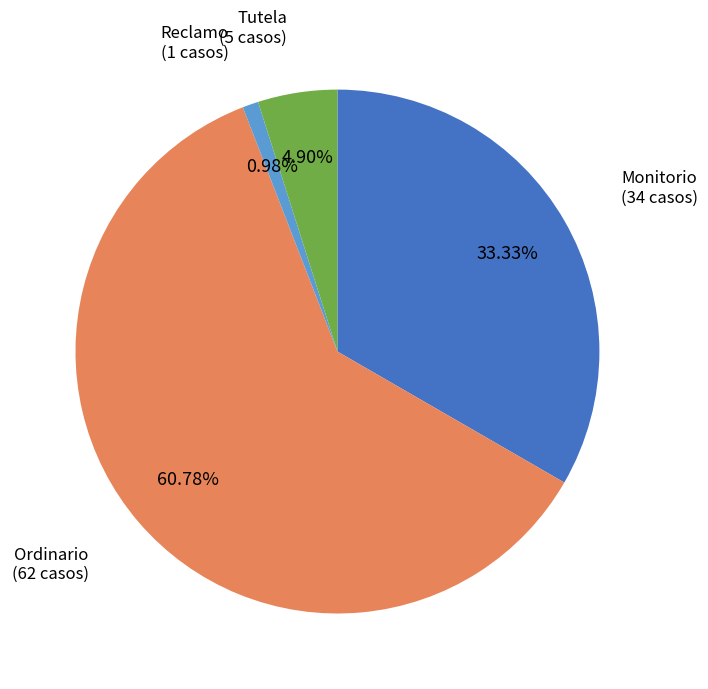

Is there any slice that represents more than half of the pie?

Yes